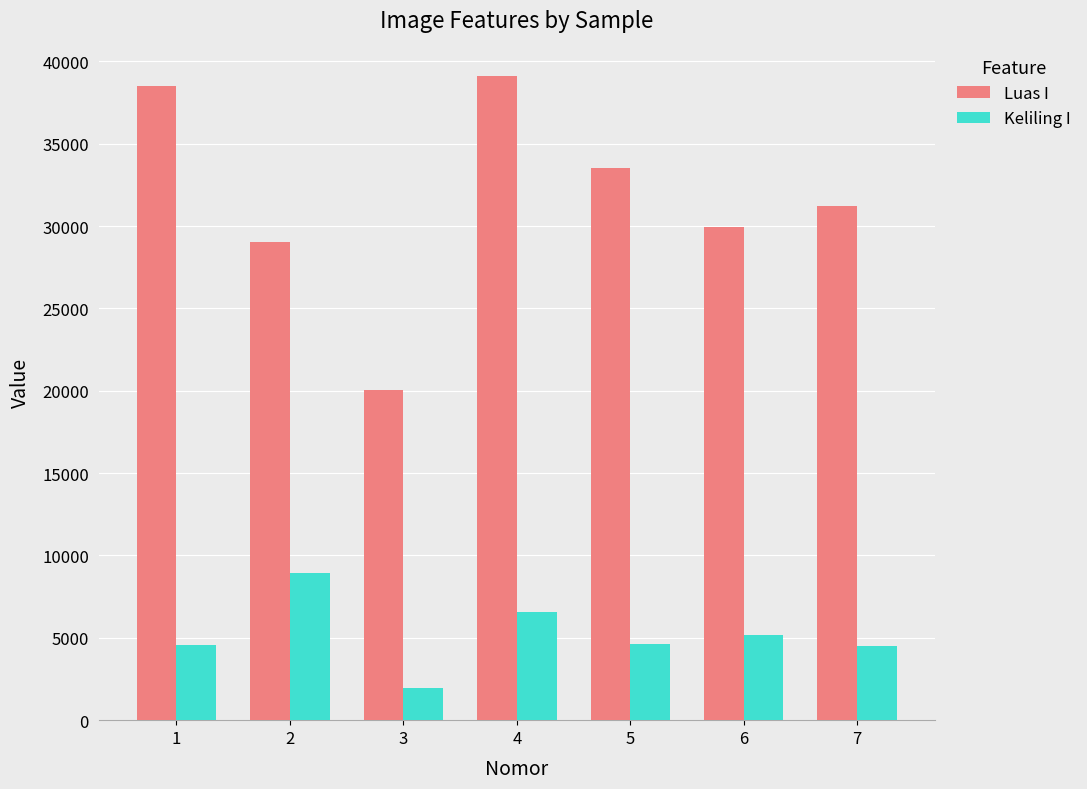

At how many categories does at least one series exceed 9953?

7